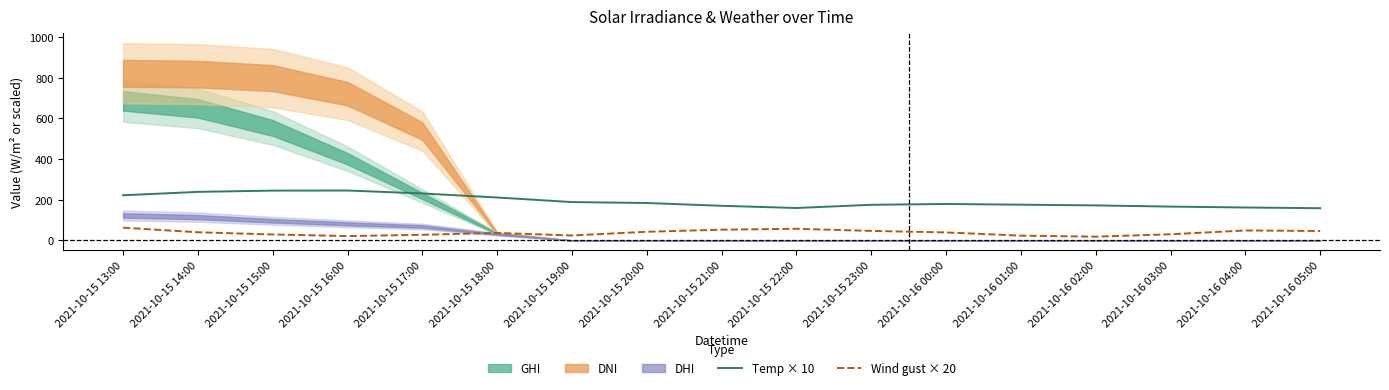

What is the sum of the Temp × 10 values at 2021-10-15 20:00 and 2021-10-15 15:00?

429.3